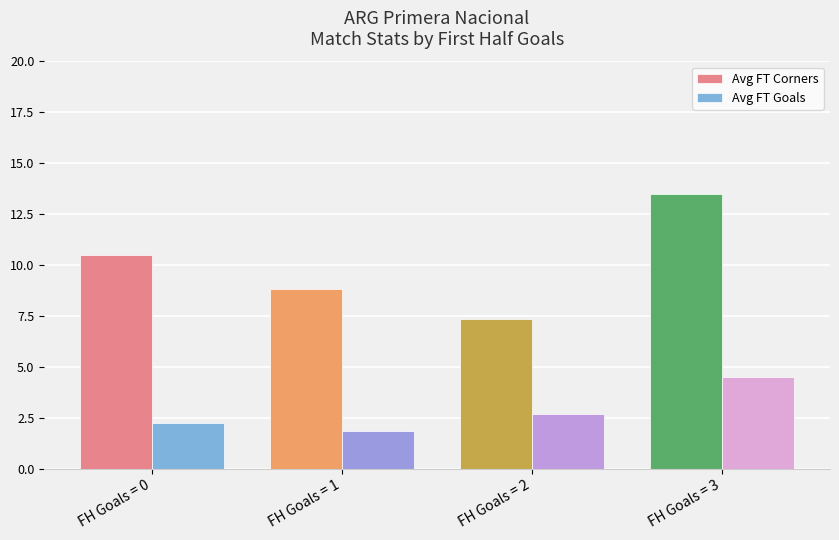

At which label does Avg FT Goals reach its minimum?

FH Goals = 1